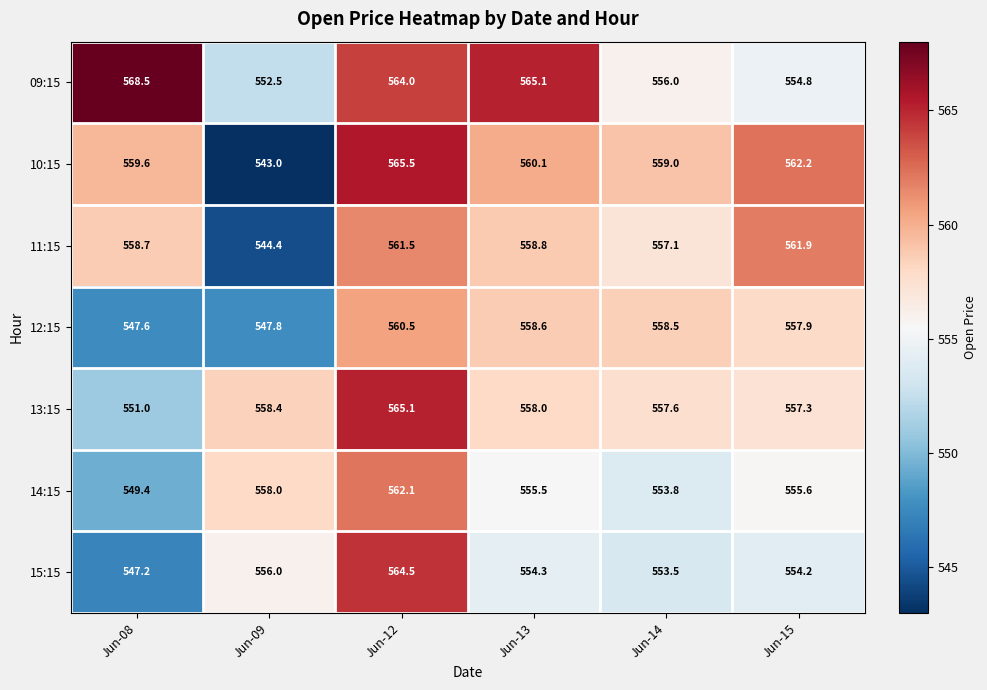

What is the difference between the highest and lowest values at Jun-15?

8.0